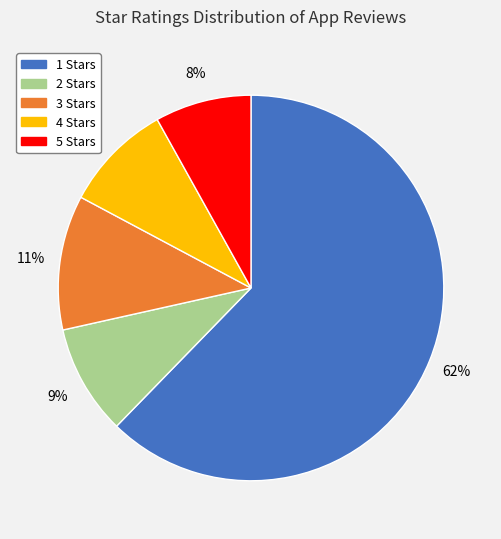

Is 1 the majority of the pie?

Yes